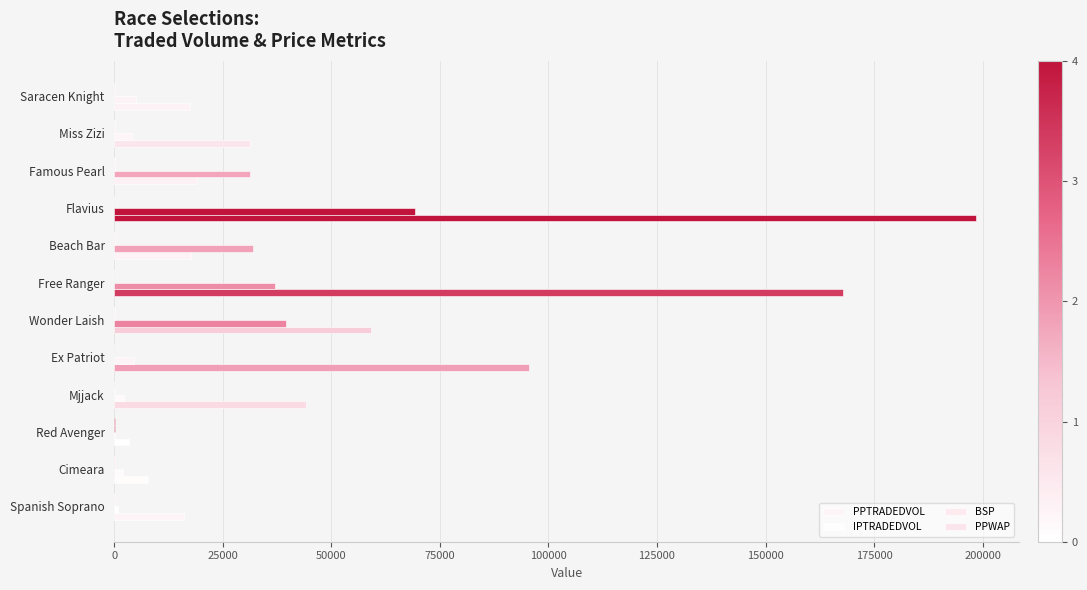

What is the lowest value of the PPTRADEDVOL series?

3293.6